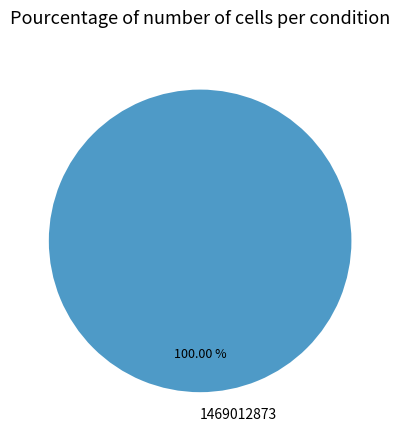

Does 1469012873 account for over 50% of the chart?

Yes